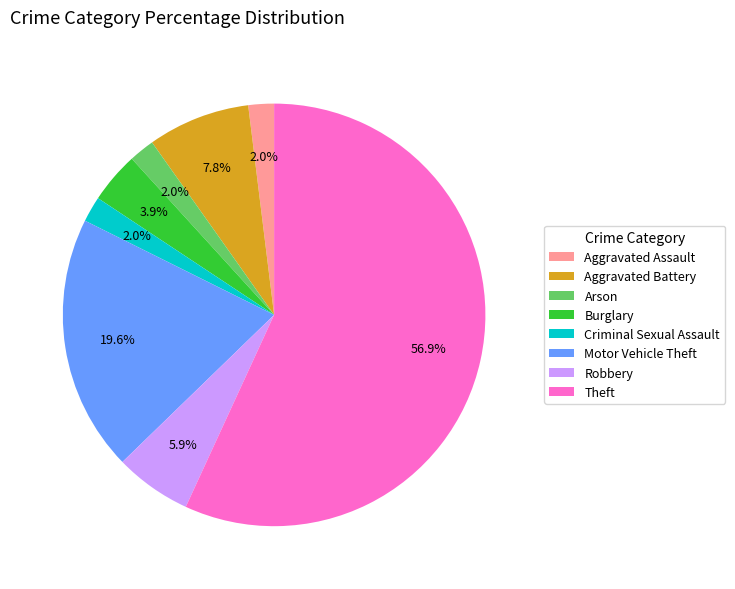

Is the sum of Criminal Sexual Assault and Theft greater than half?

Yes